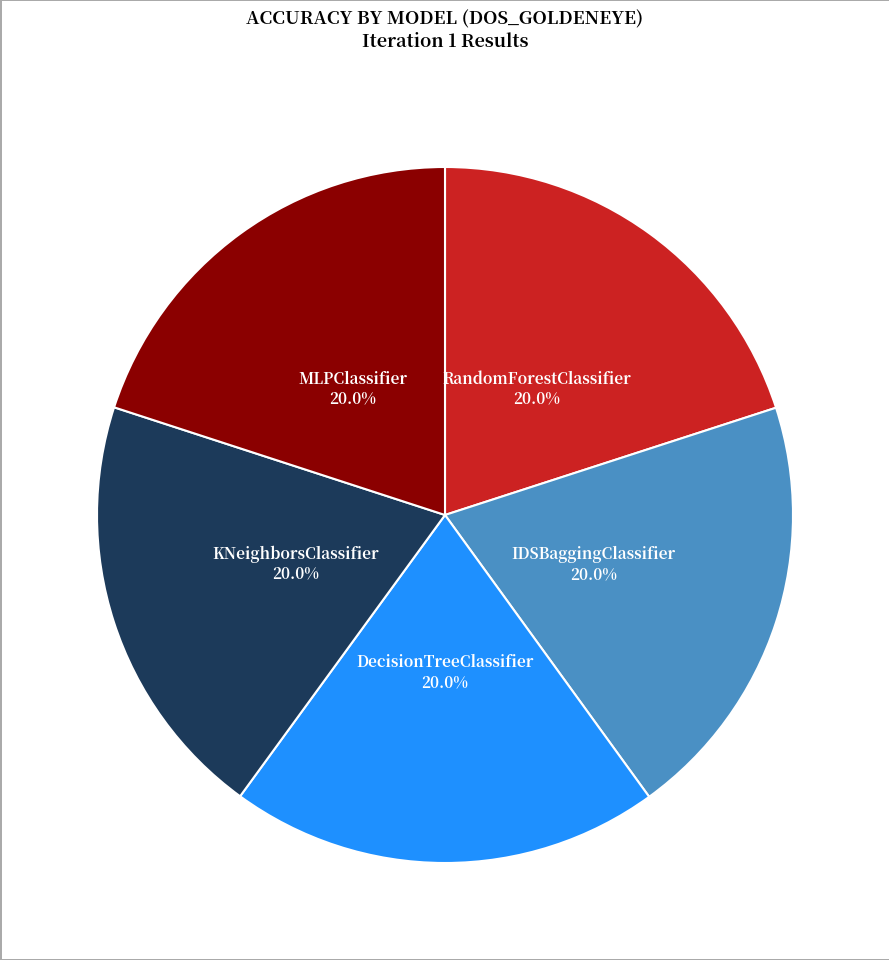

Is there a majority slice in this chart?

No